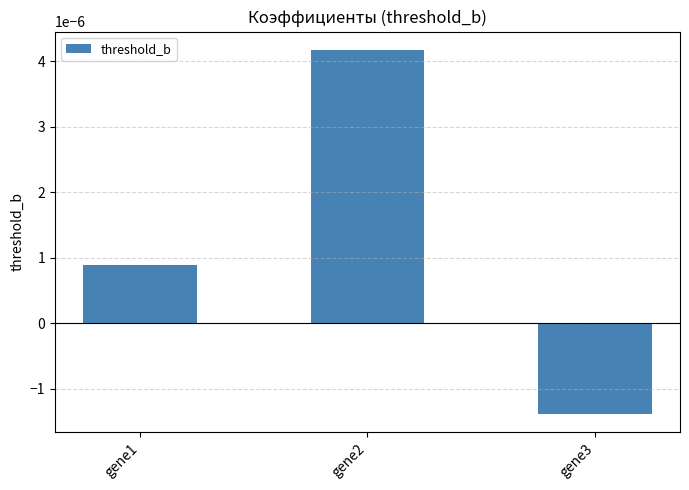

Which category has the highest value across all series?

gene2